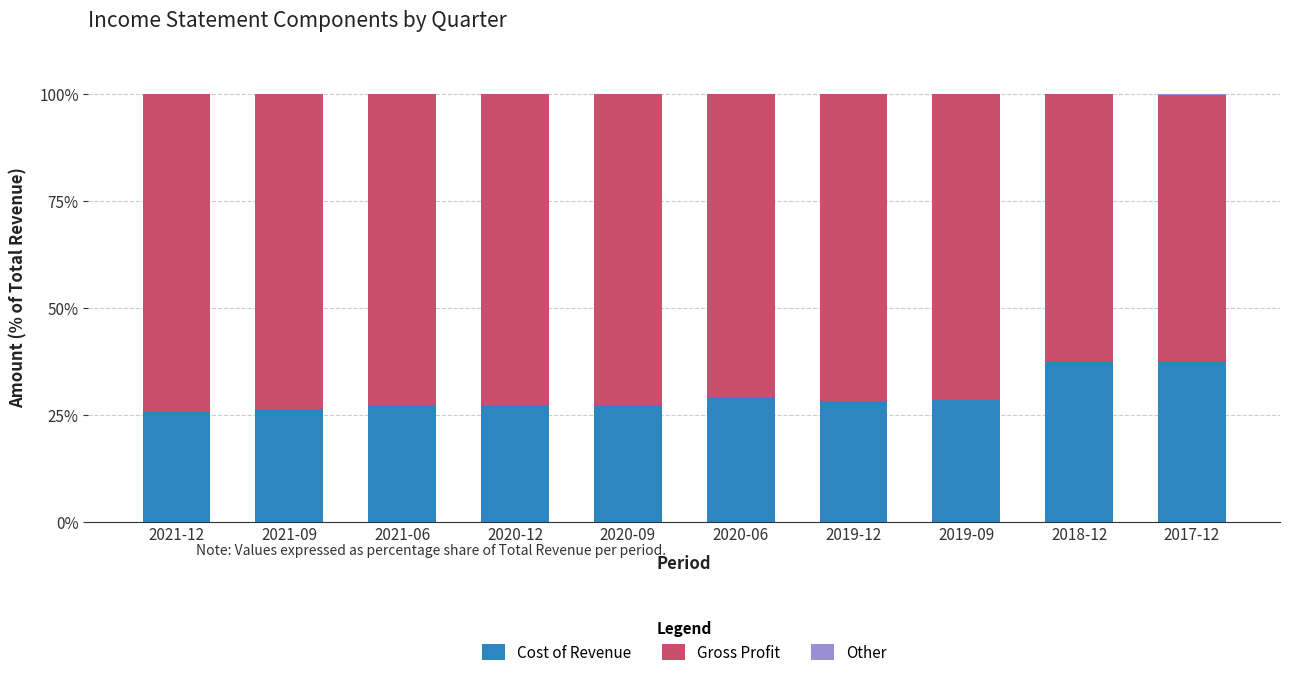

What is the sum of the Cost of Revenue values at 2020-12 and 2018-12?

64.7